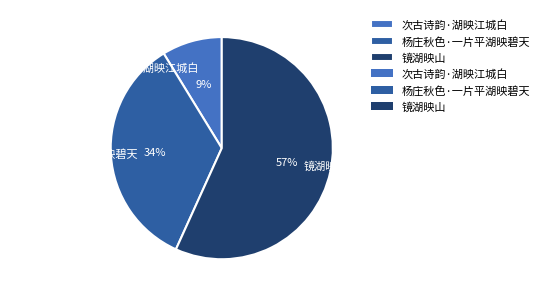

Do 杨庄秋色·一片平湖映碧天 and 次古诗韵·湖映江城白 together represent more than half of the pie?

No